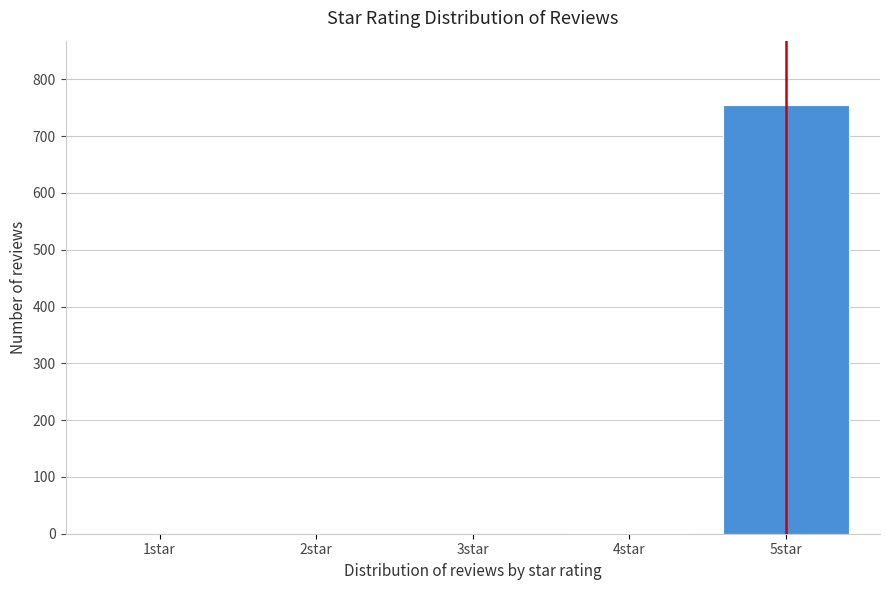

At which category does the chart reach its peak across all series?

5star